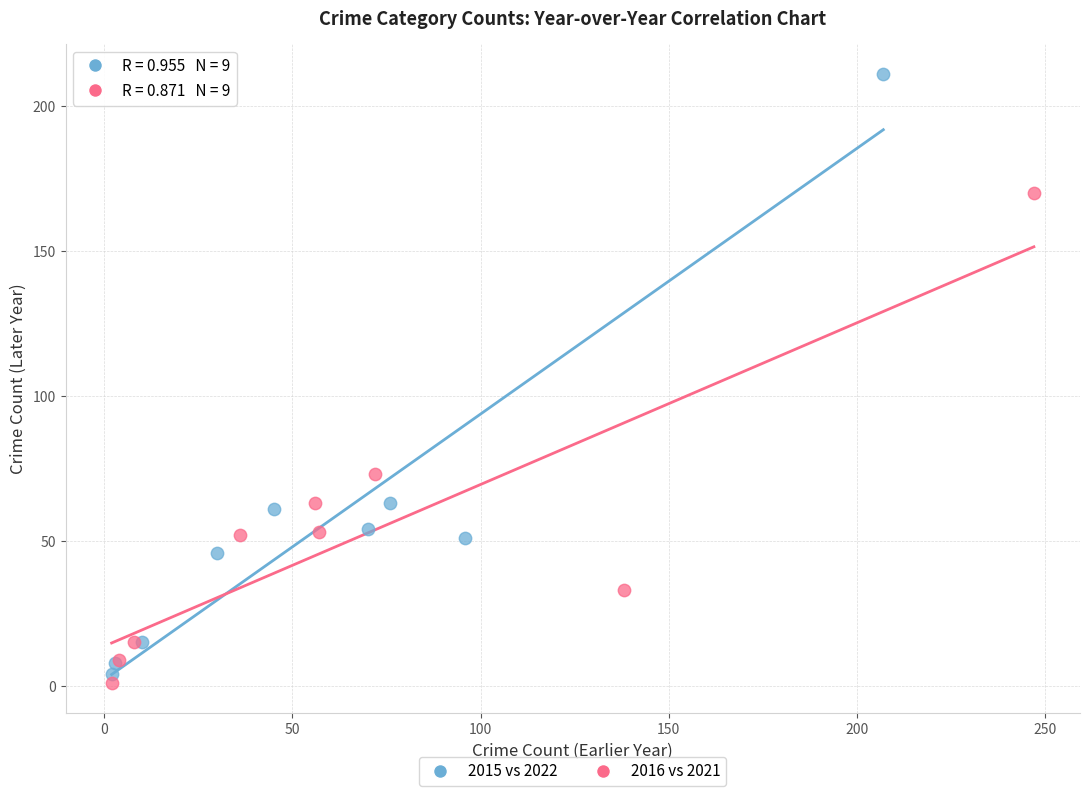

Which series has the largest Y range (max minus min)?

2015 vs 2022